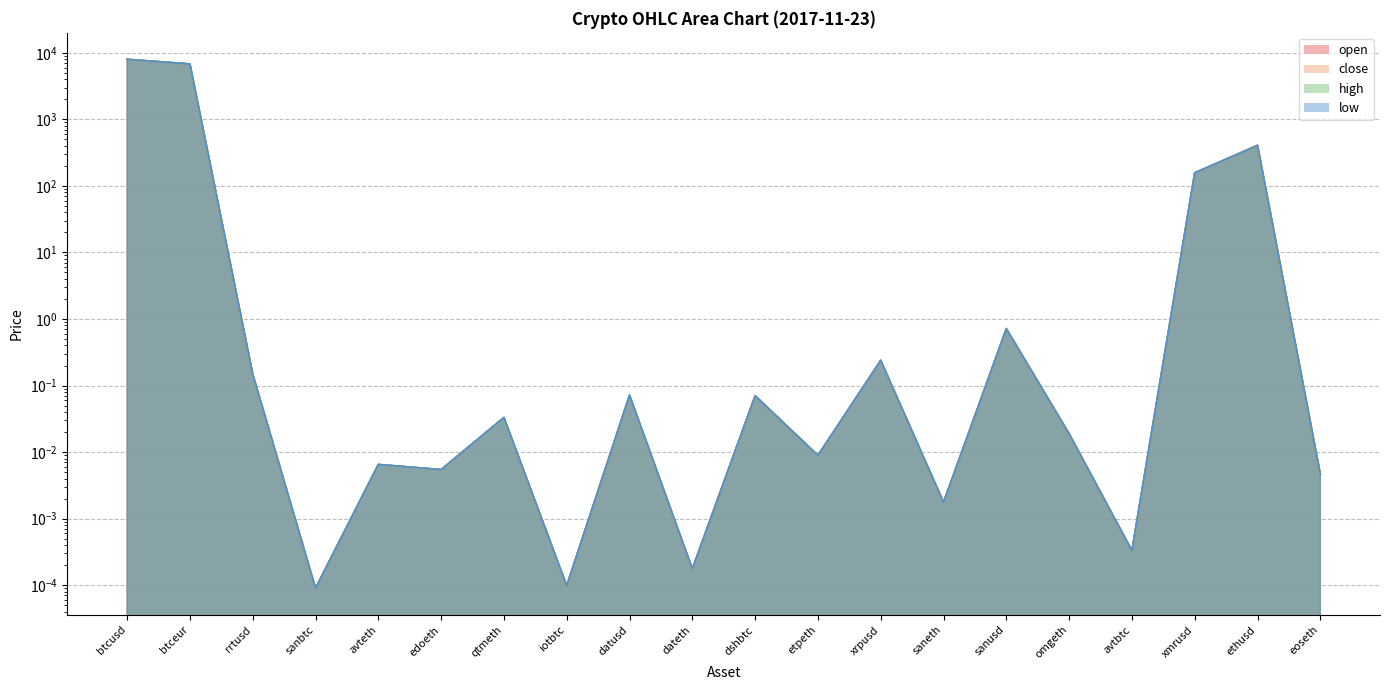

List the series in order of their overall mean, highest first.

high, open, close, low